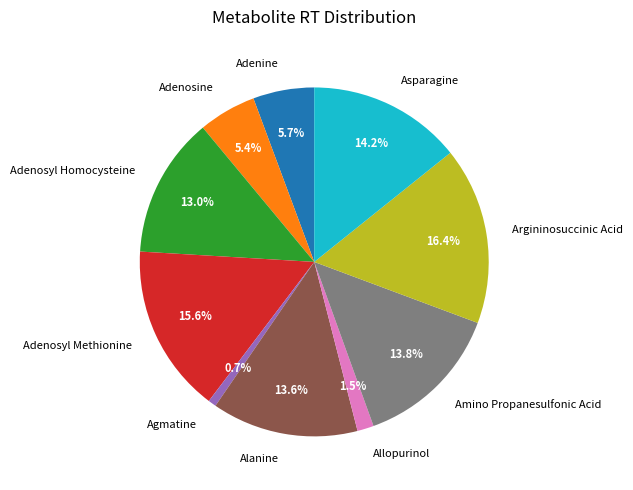

What is the ratio of the value at Alanine to the value at Adenosyl Homocysteine?

1.0